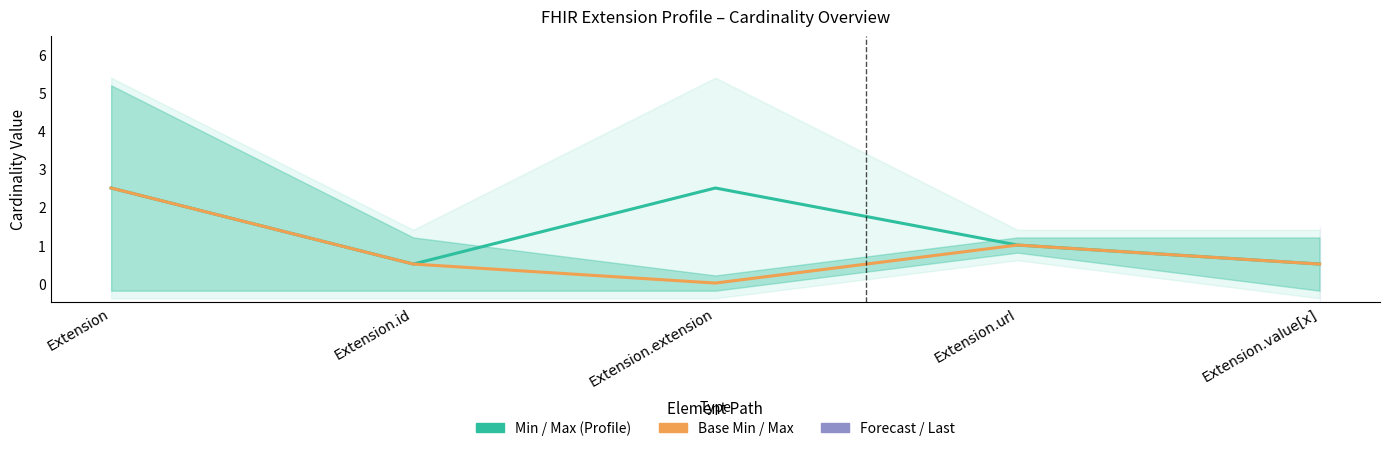

At Extension, list the series in order from smallest to largest.

Base Mid, Profile Mid